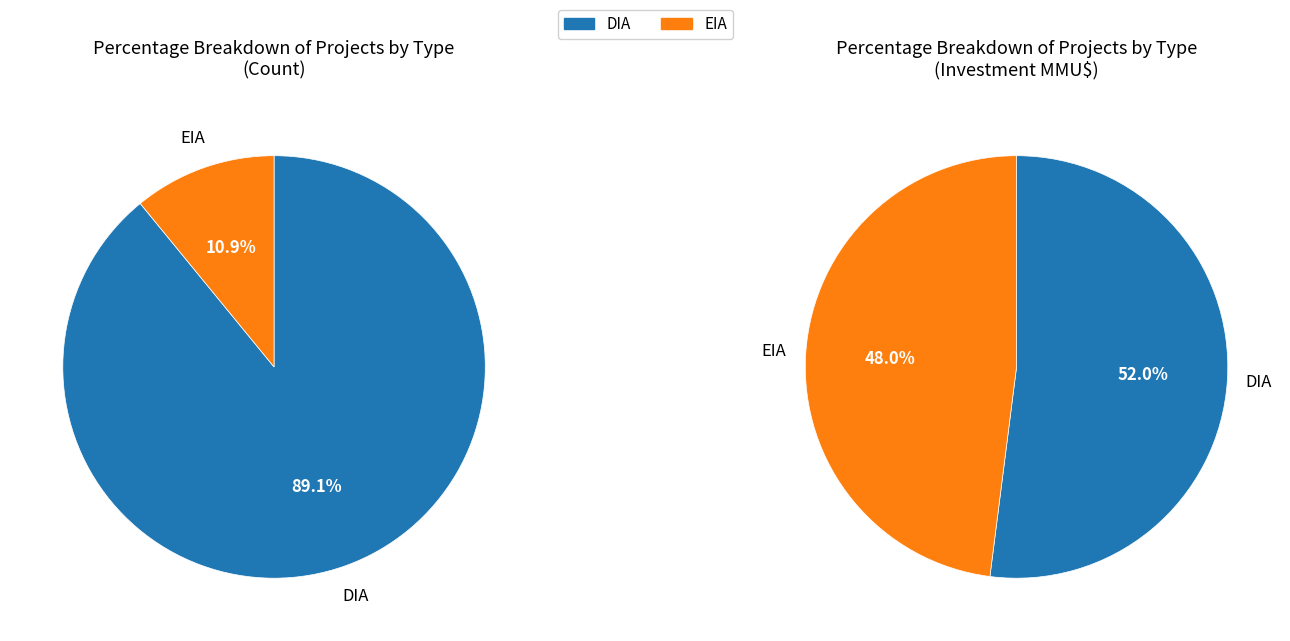

Do EIA and DIA together represent more than half of the pie?

Yes